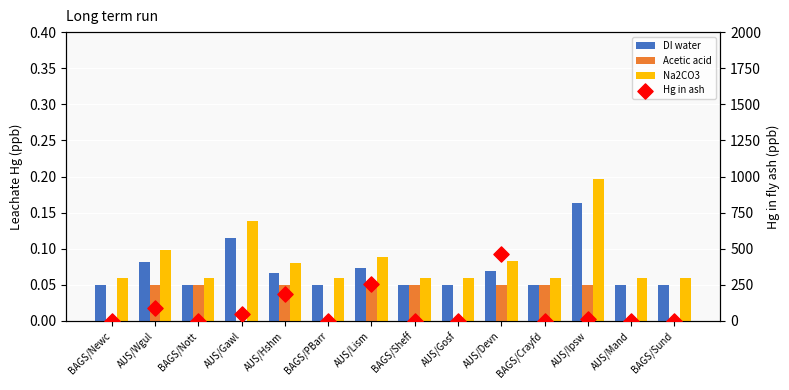

Is the value of Acetic acid at BAGS/Sheff greater than the value of DI water at BAGS/Sund?

No